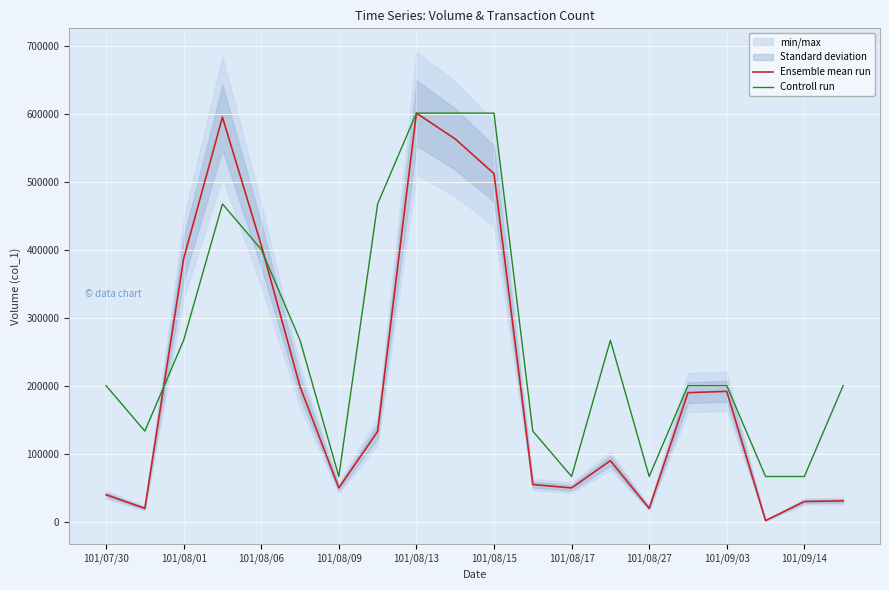

Is this an area chart (filled region under the line)?

No